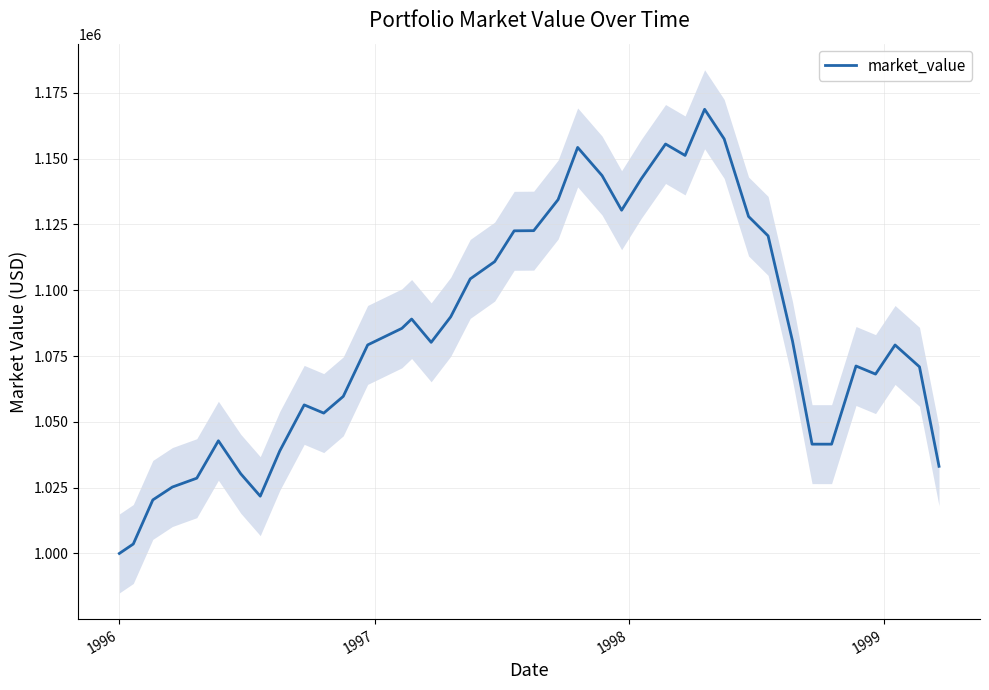

What is the lowest value of the market_value series?

1000000.0